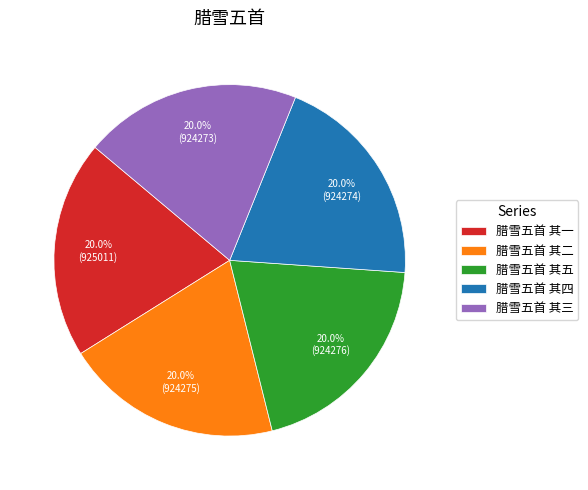

What portion of the pie excludes 腊雪五首 其三?

80.0%